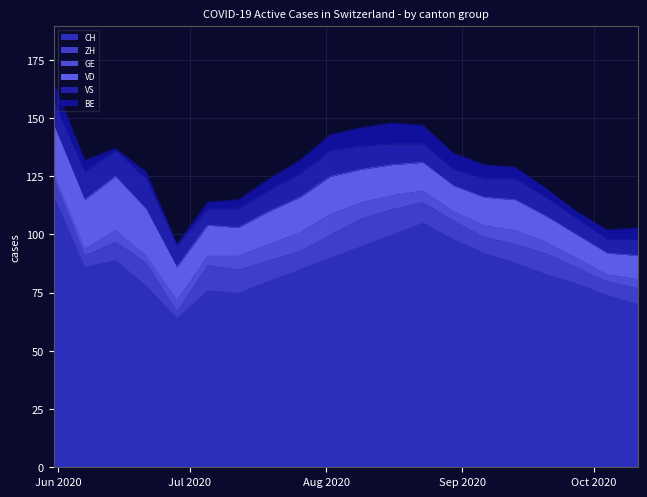

How many intersections are there between GE and ZH?

2